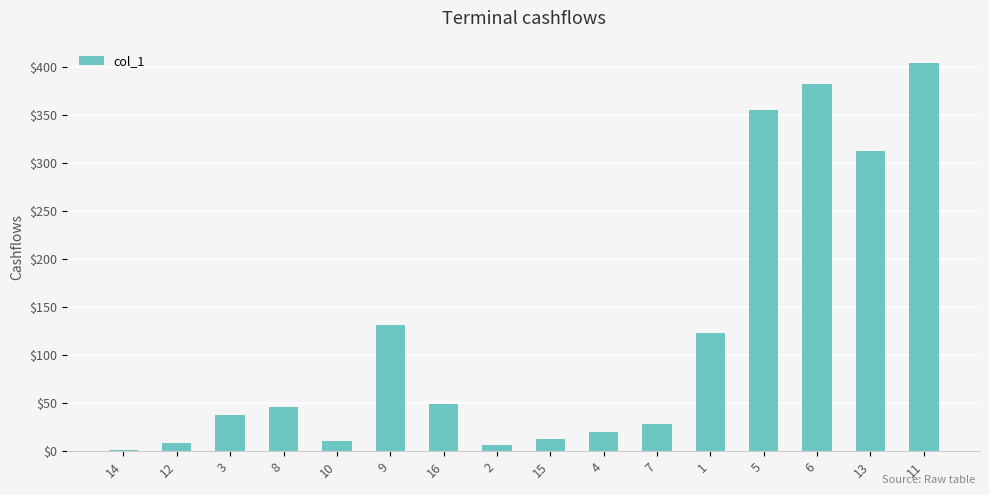

At which category does the chart reach its peak across all series?

11